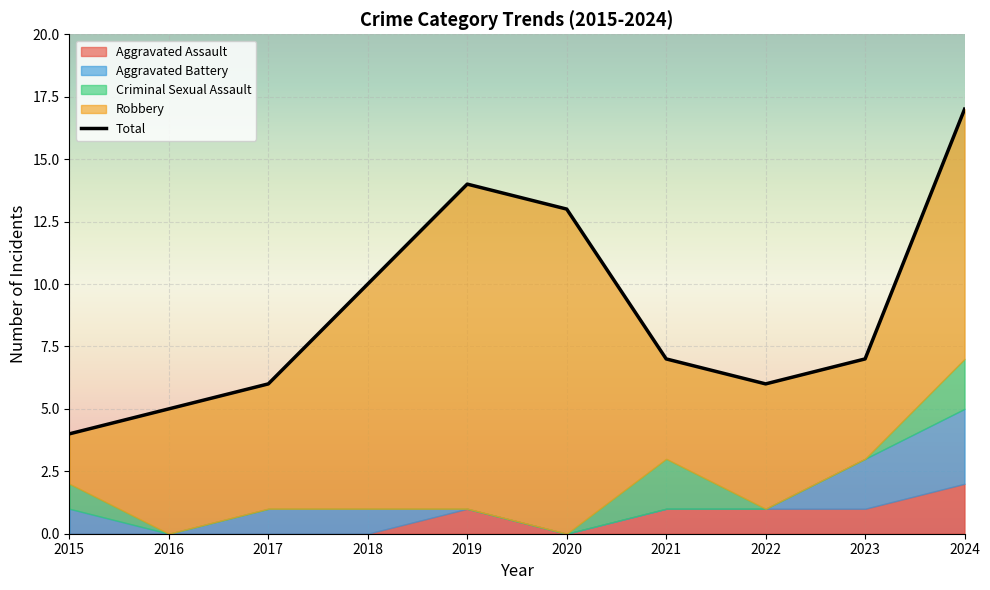

How many distinct data groups are displayed?

5